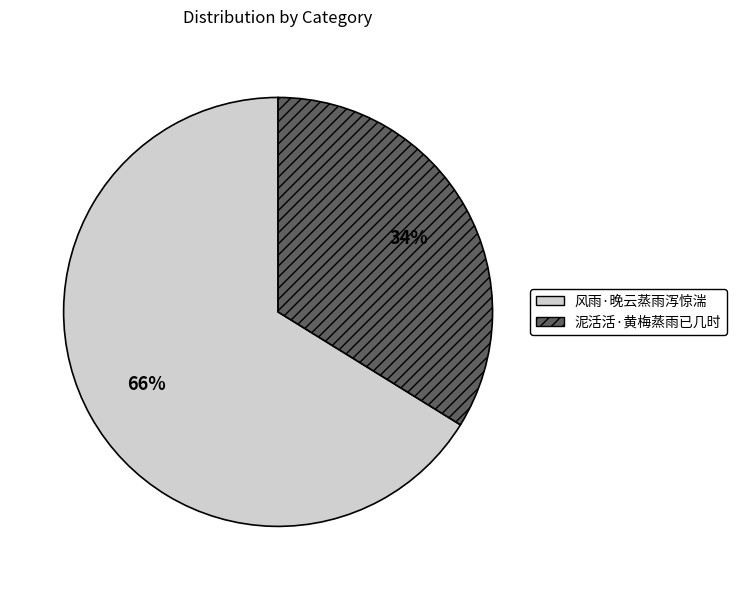

Is there a majority slice in this chart?

Yes